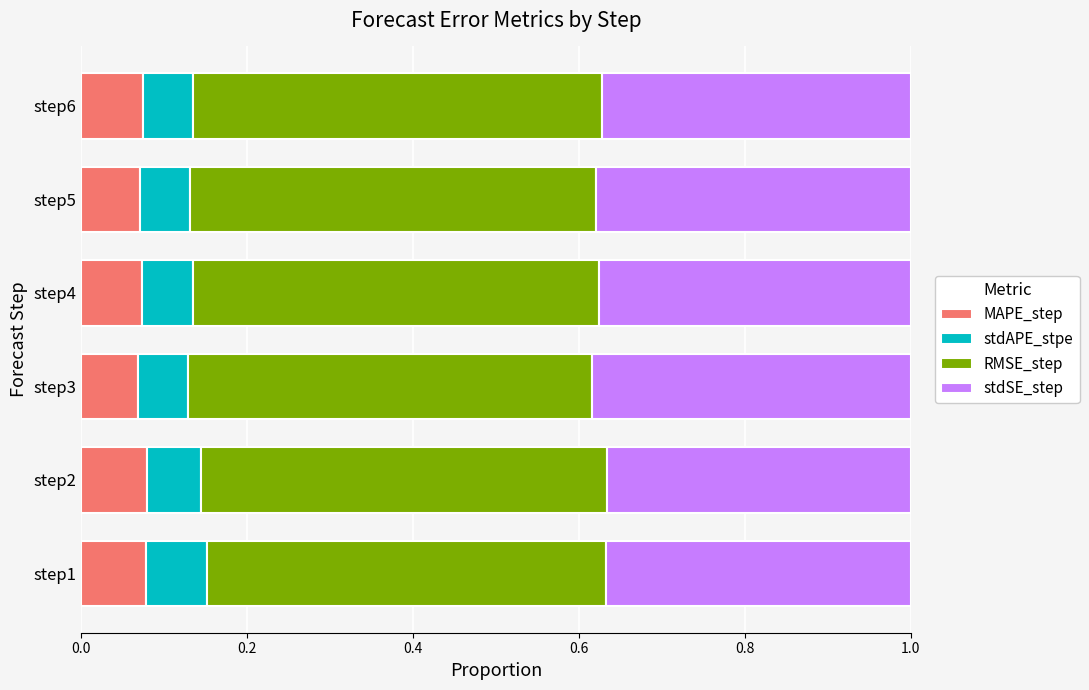

How many MAPE_step values are between 0 and 1?

6